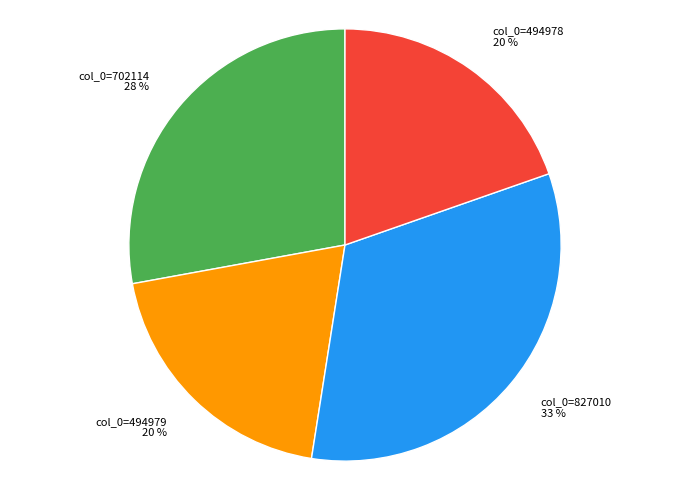

True or false: col_0=702114 accounts for 28% of the total.

True